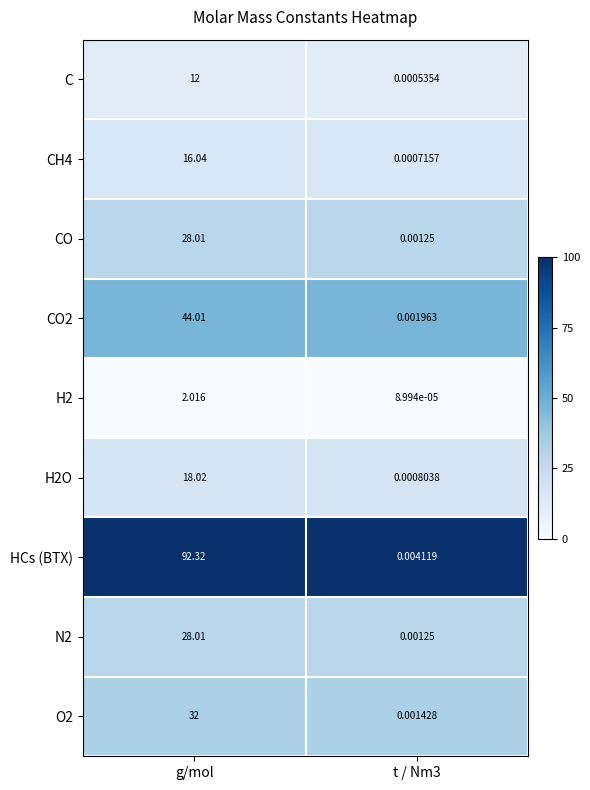

Which label corresponds to the largest value in the chart?

g/mol